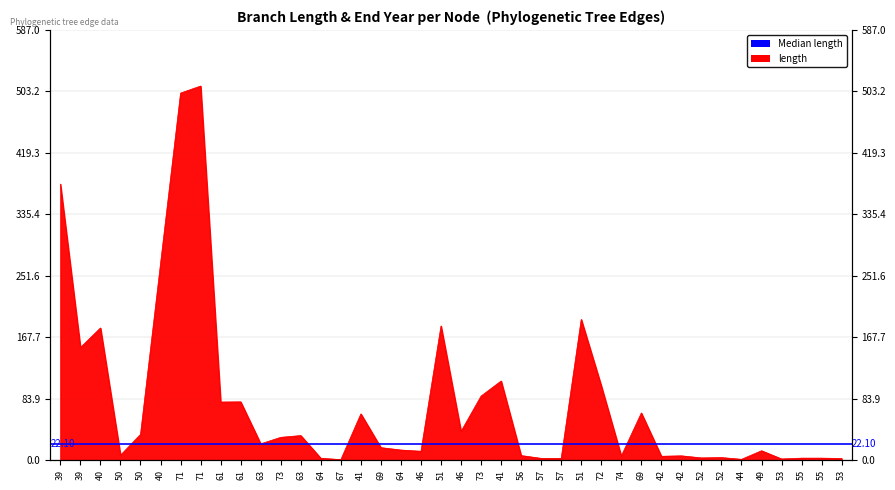

What is the sum of the values at 53 and 69?

18.4